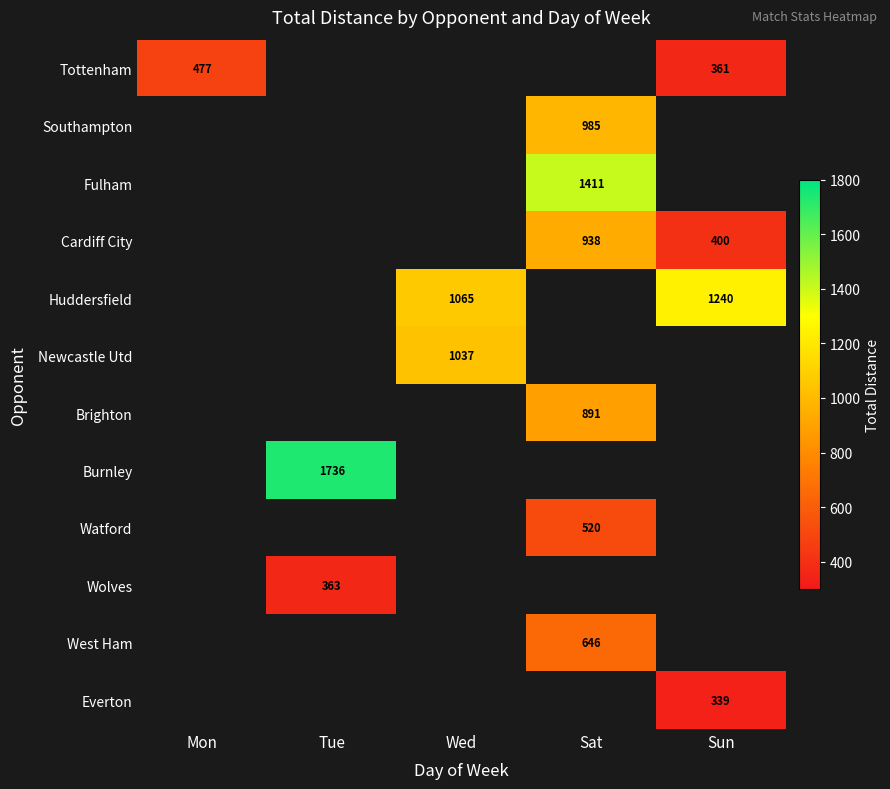

Count the number of categories in the chart.

5